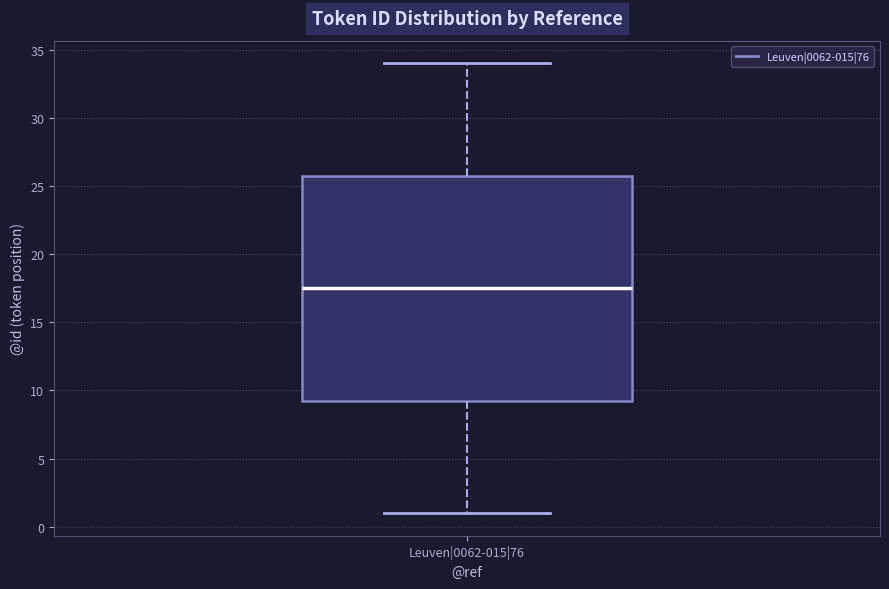

Transcribe this box plot: give where the median line is, the range the box spans, and where the two whiskers end, as read against the y-axis. The values are not printed on the chart, so give them approximately, as read against the axis.

median 17.5, box 9.5 to 26.0, whiskers 1.0 to 34.0